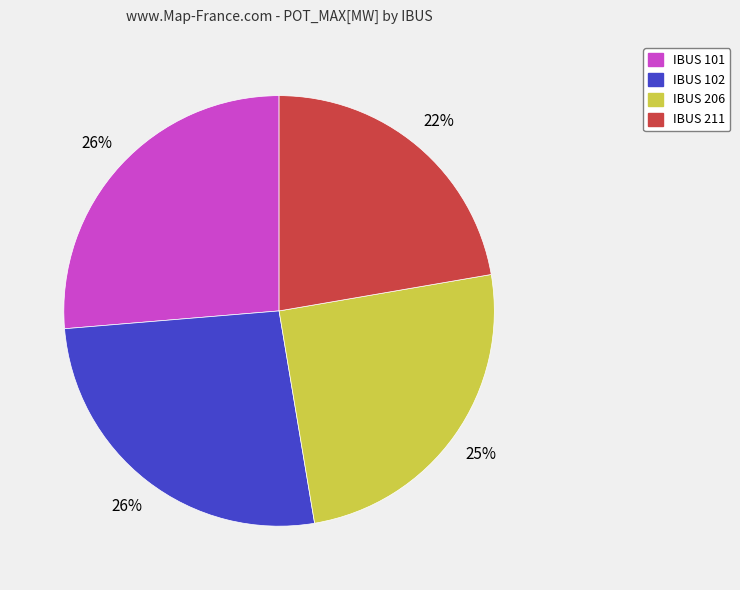

To the nearest percent, what percentage of the pie is IBUS 206?

25%